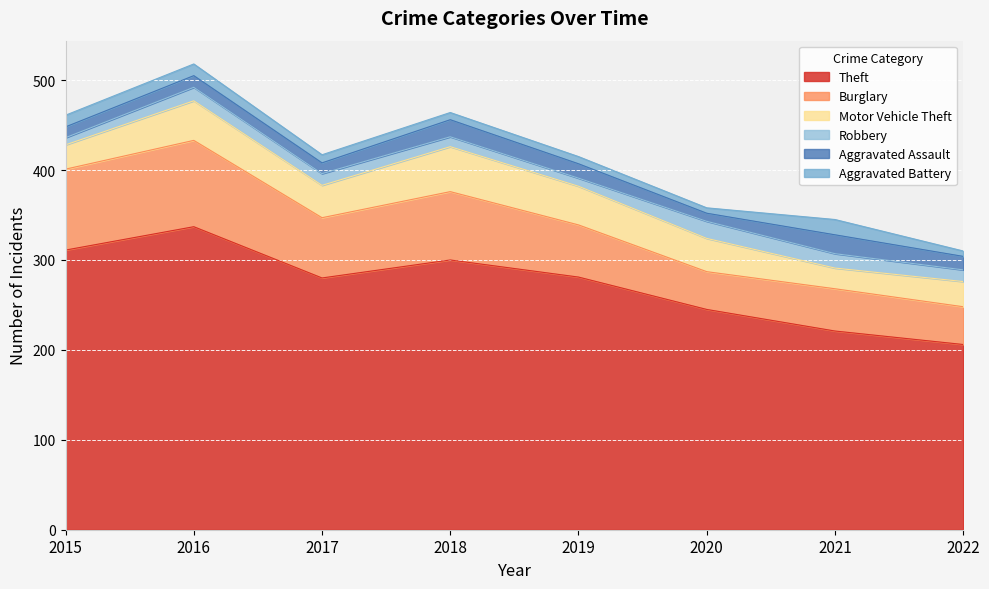

Where is Aggravated Battery nearest to the value 11?

2015